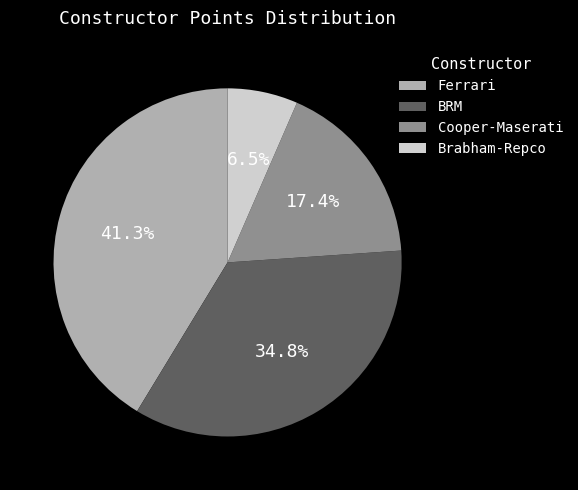

What is the largest slice in the pie chart?

Ferrari